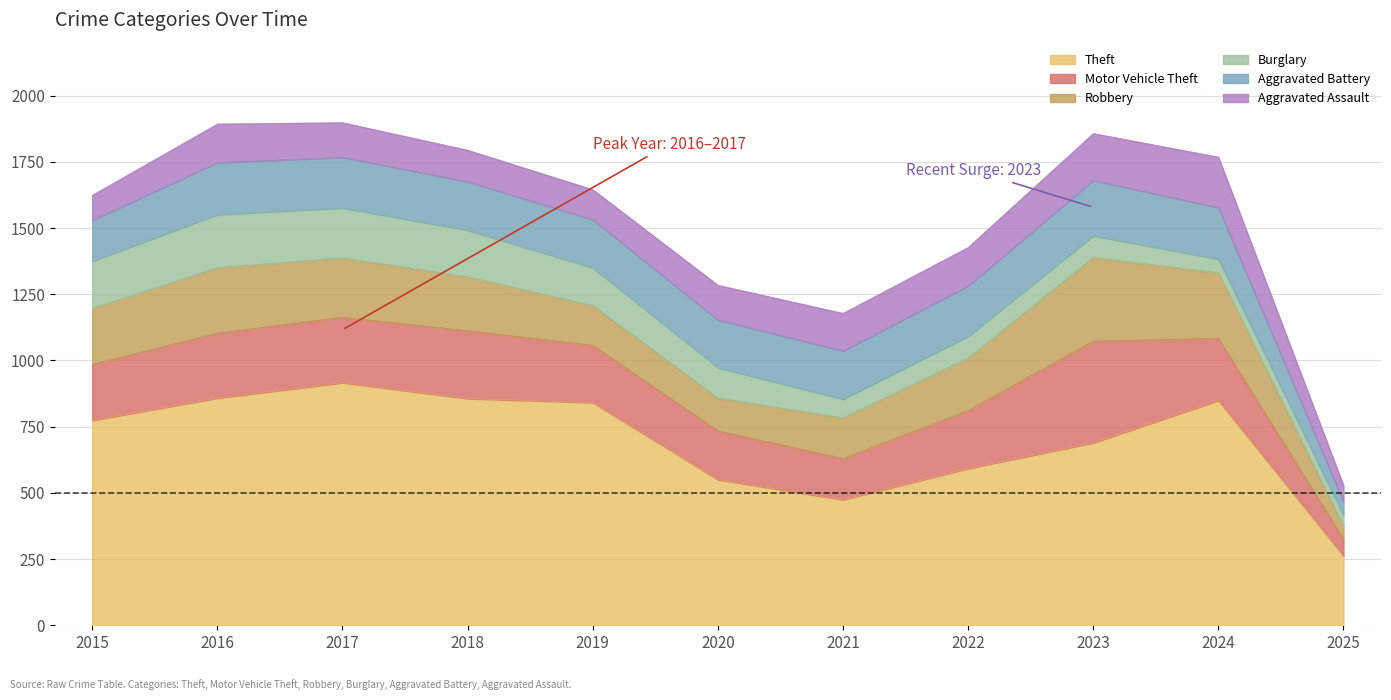

Reading left to right, list all the values displayed in this chart.

Theft: 774	858	916	856	841	550	474	592	689	849	262
Motor Vehicle Theft: 211	245	247	256	216	184	156	219	384	234	63
Robbery: 212	247	224	204	150	124	153	198	316	248	49
Burglary: 178	201	189	176	143	115	71	82	82	52	42
Aggravated Battery: 154	196	191	183	182	180	182	190	209	194	51
Aggravated Assault: 95	146	131	119	113	131	142	146	177	191	61